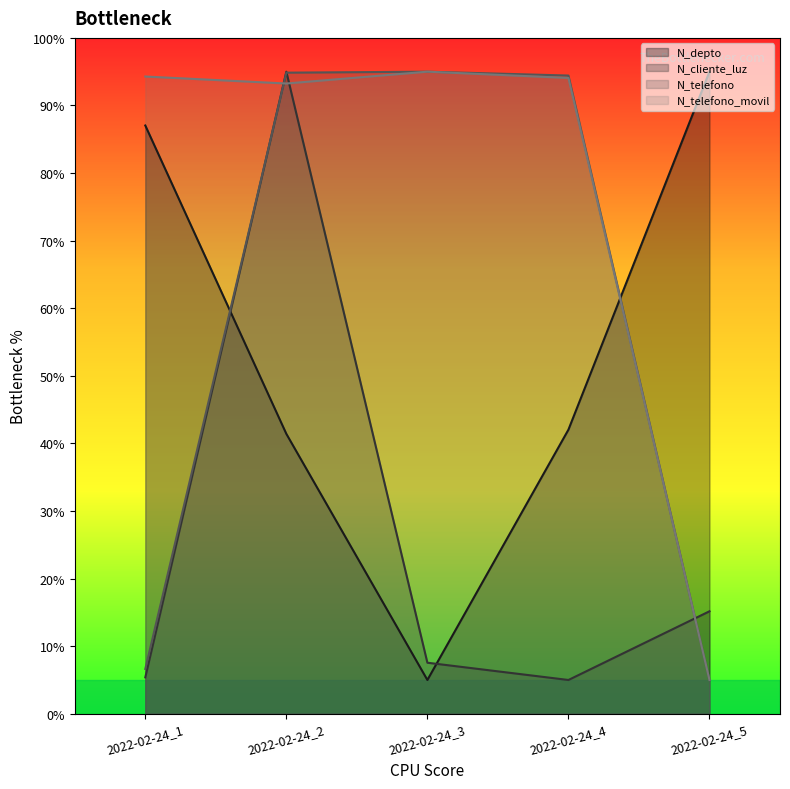

What is the smallest value displayed?

5.0